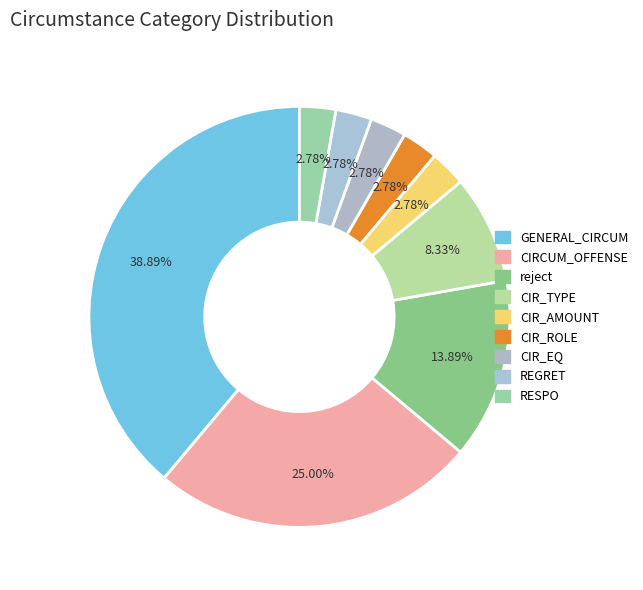

How many slices are in this pie chart?

9